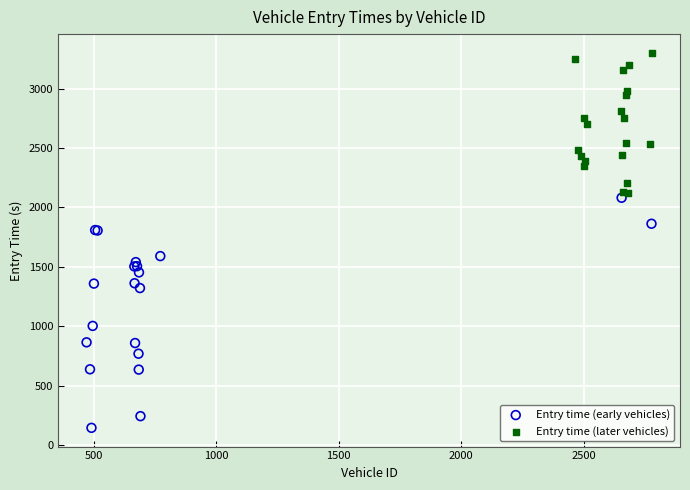

Which series has the largest Y range (max minus min)?

Entry time (early vehicles)